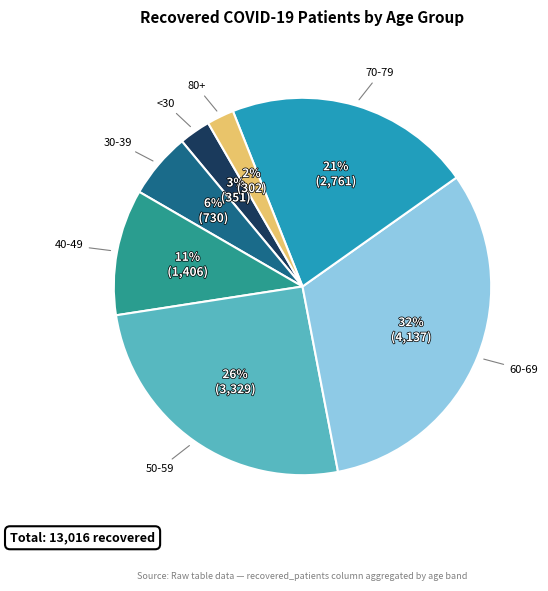

Do <30 and 80+ together represent more than half of the pie?

No